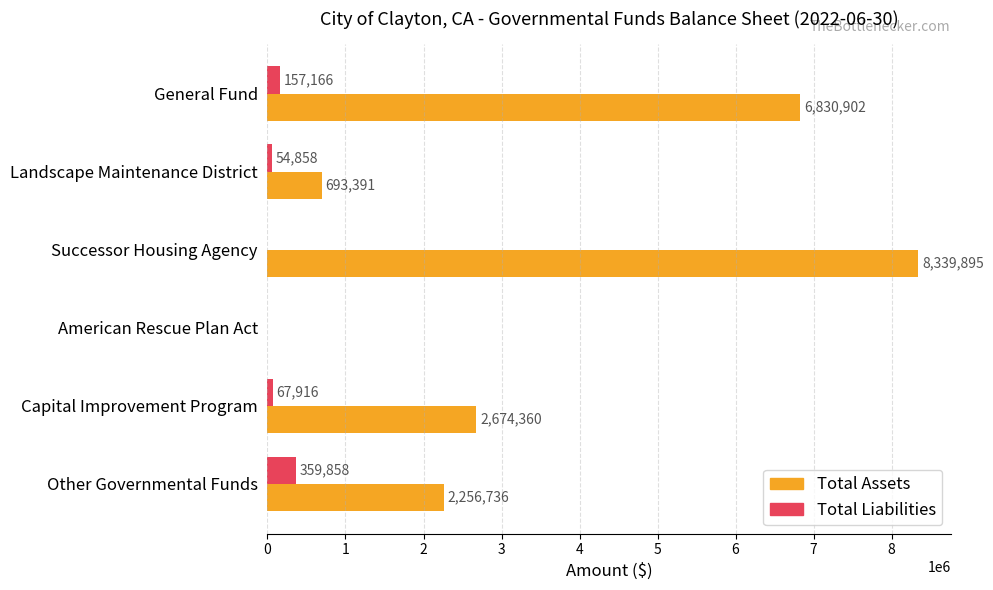

The value of Total Assets at Landscape Maintenance District is 693391. True or false?

True